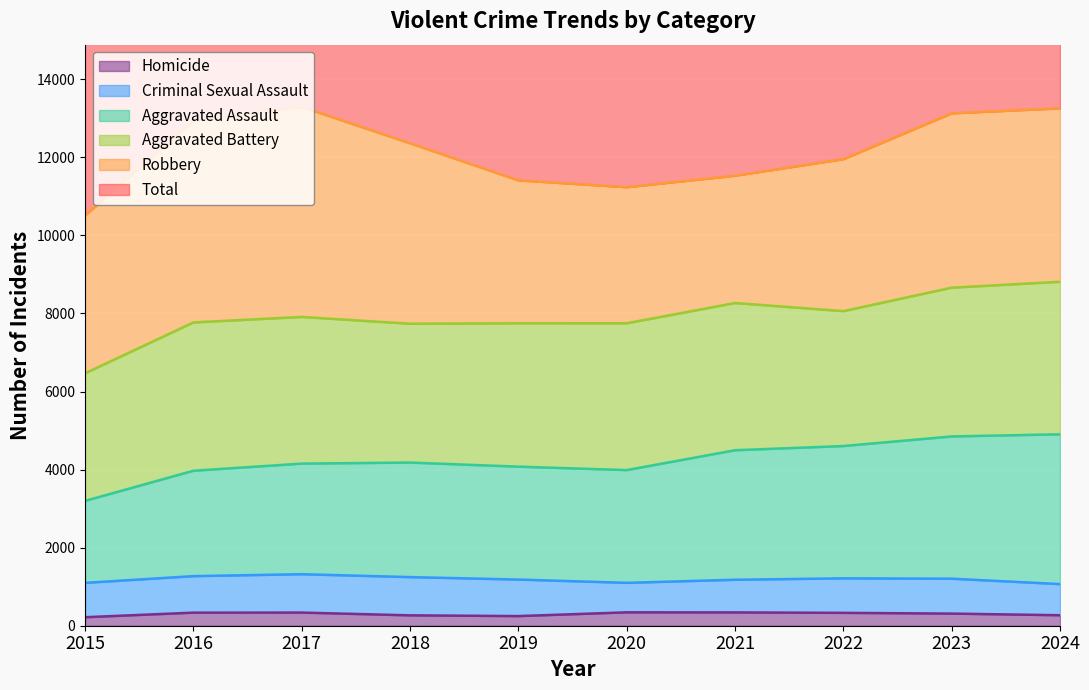

Which series has the largest total across all categories?

Total